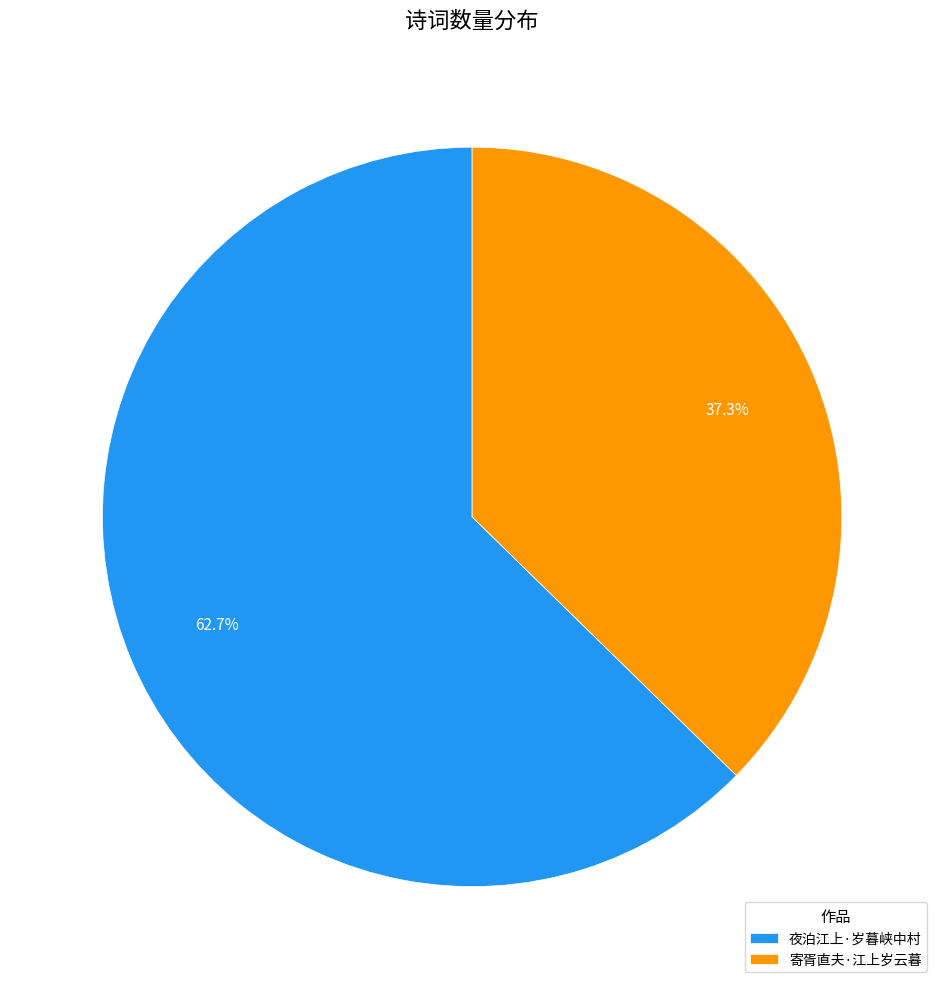

The 寄胥直夫·江上岁云暮 slice represents 37% of the pie. True or false?

True